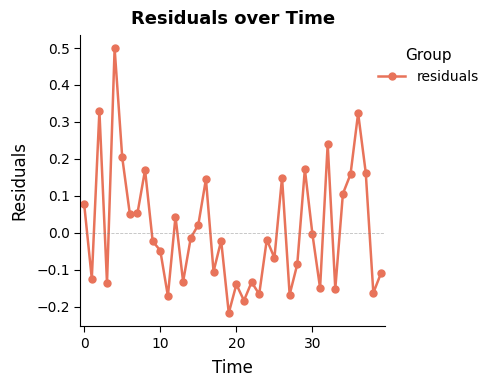

True or false: the data has more than 1 interior local peaks.

True